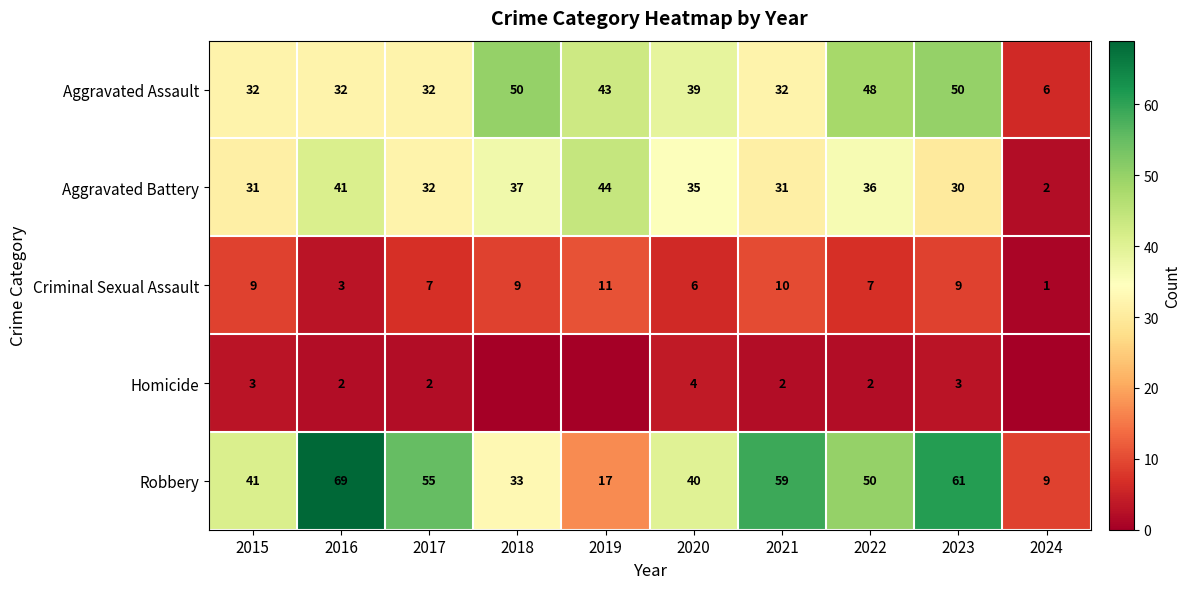

What is the total value across all series at 2021?

134